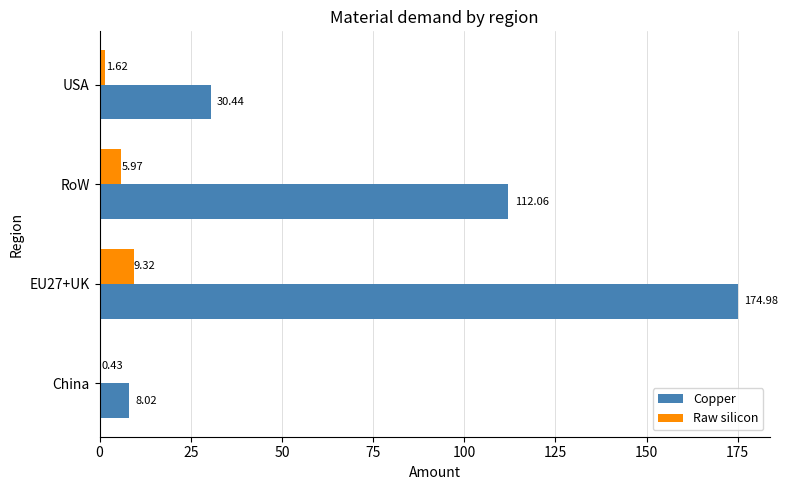

Which series has the largest total across all categories?

Copper